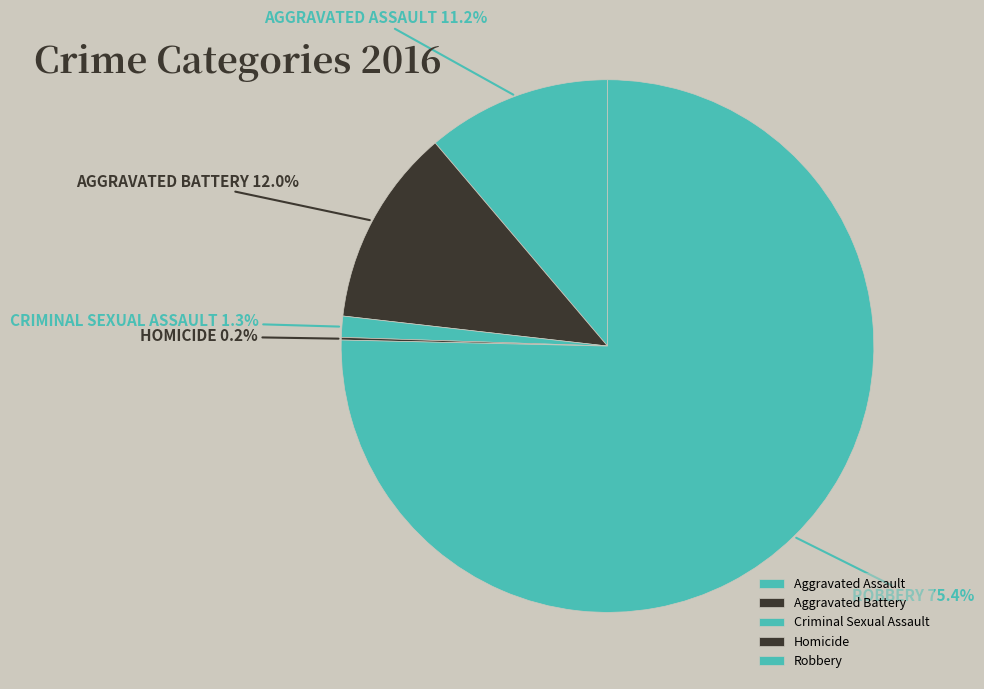

True or false: Aggravated Battery accounts for 12% of the total.

True